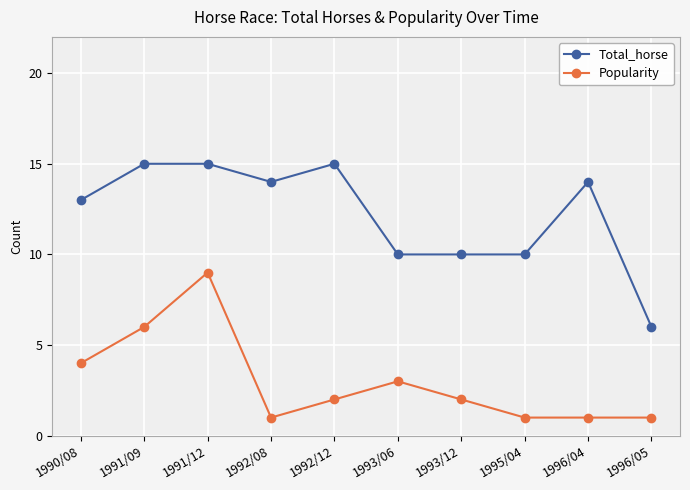

True or false: Popularity and Total_horse cross at least once.

False